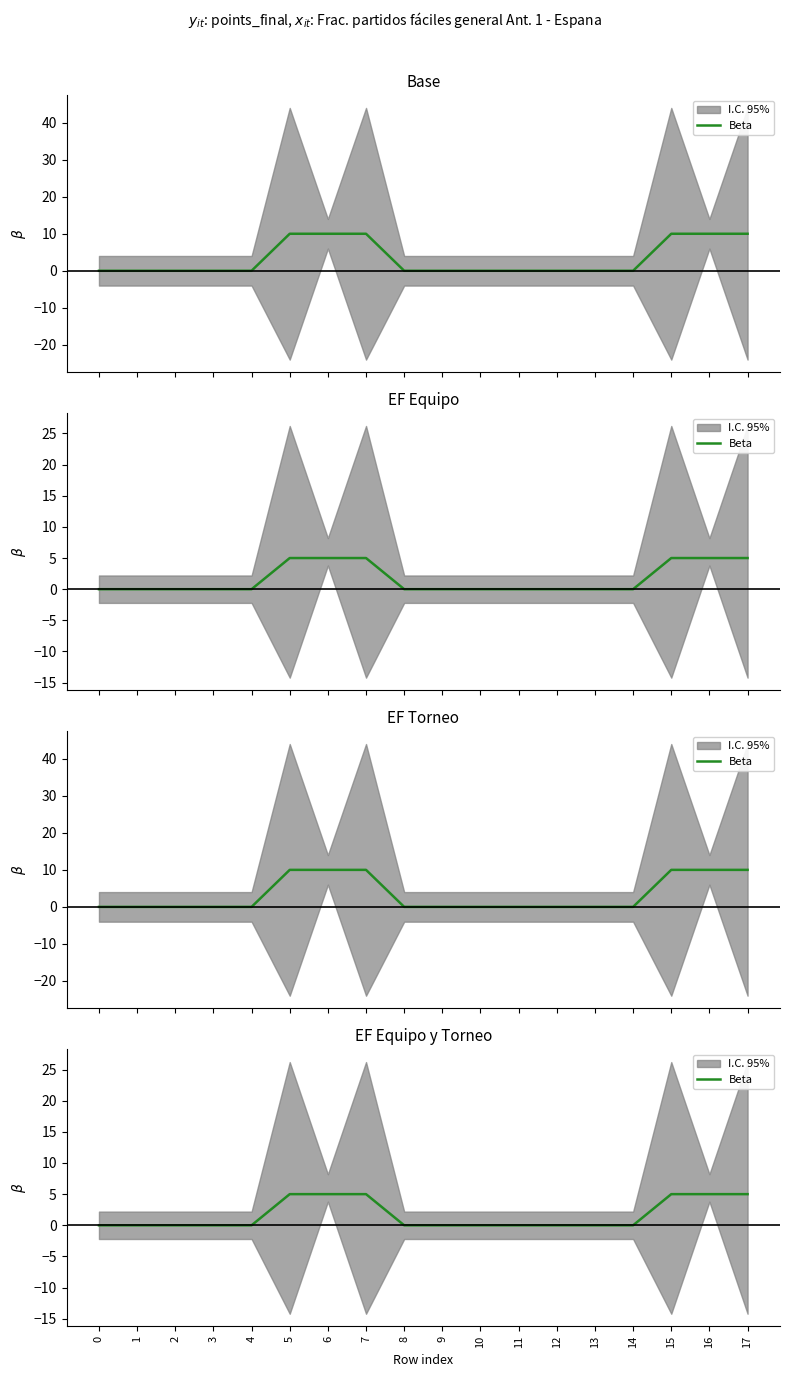

How many values exceed 0?

6